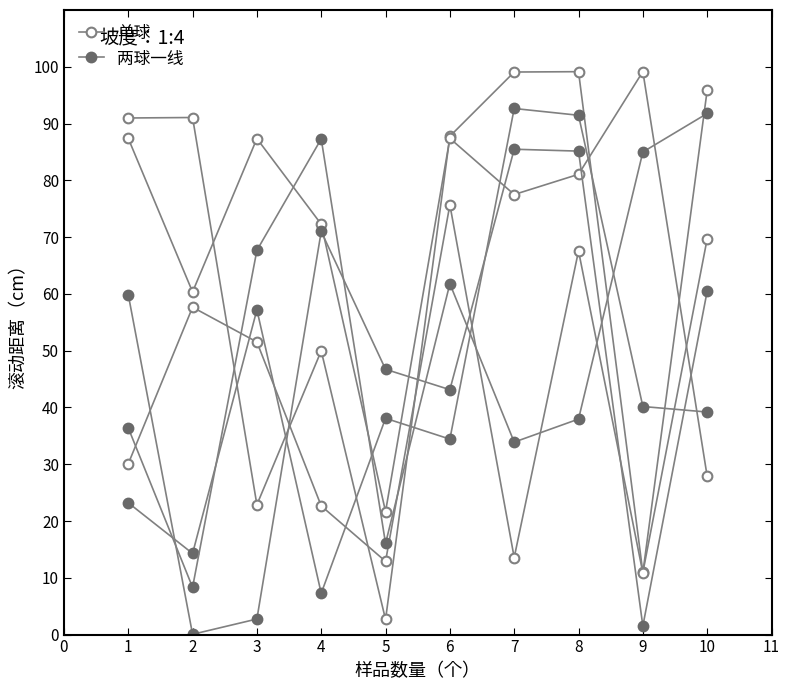

Is the value of 两球一线 at 5 greater than the value of 单球 at 8?

No